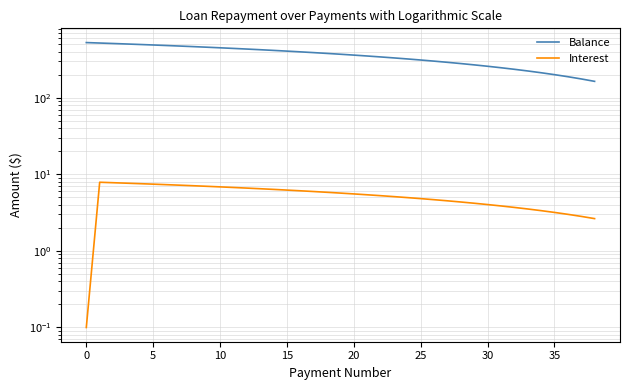

What is the value of the Balance point at the 11th from the left?

503.3